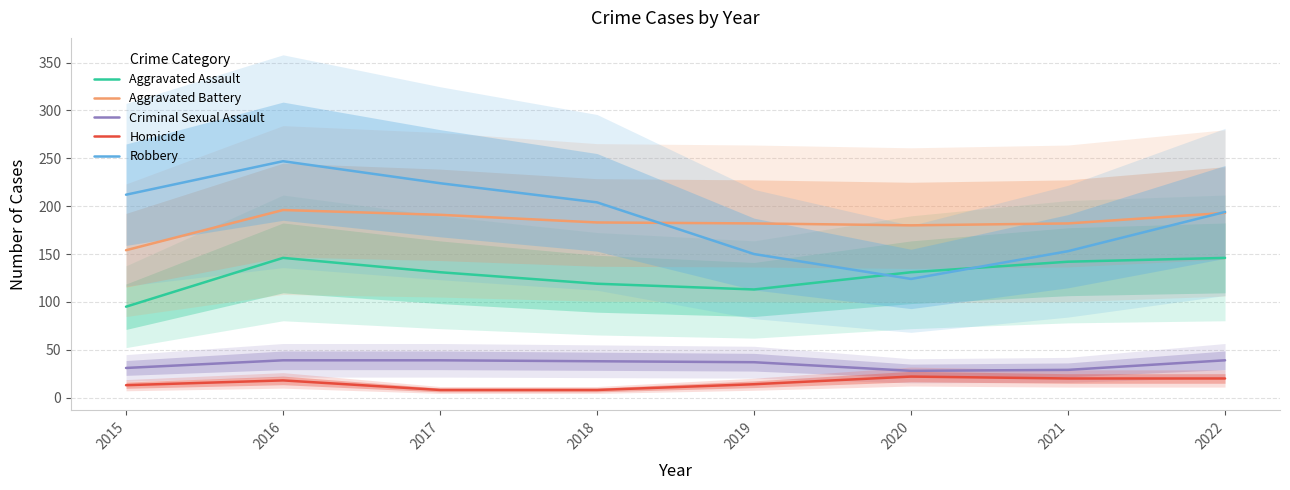

Does the chart have visible grid lines?

Yes